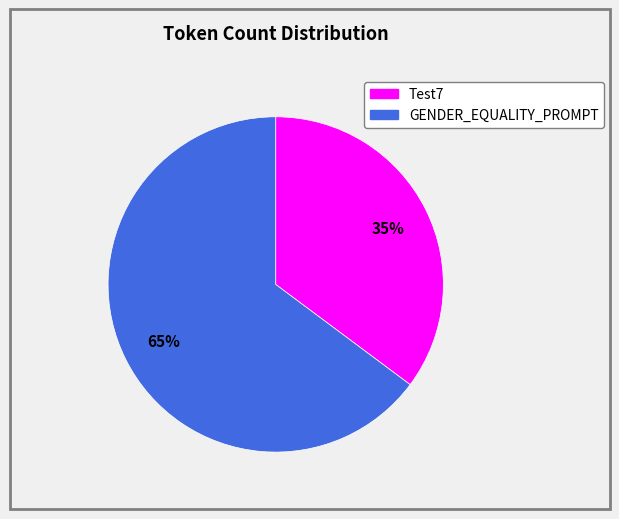

To the nearest percent, what is the combined percentage of Test7 and GENDER_EQUALITY_PROMPT?

100%